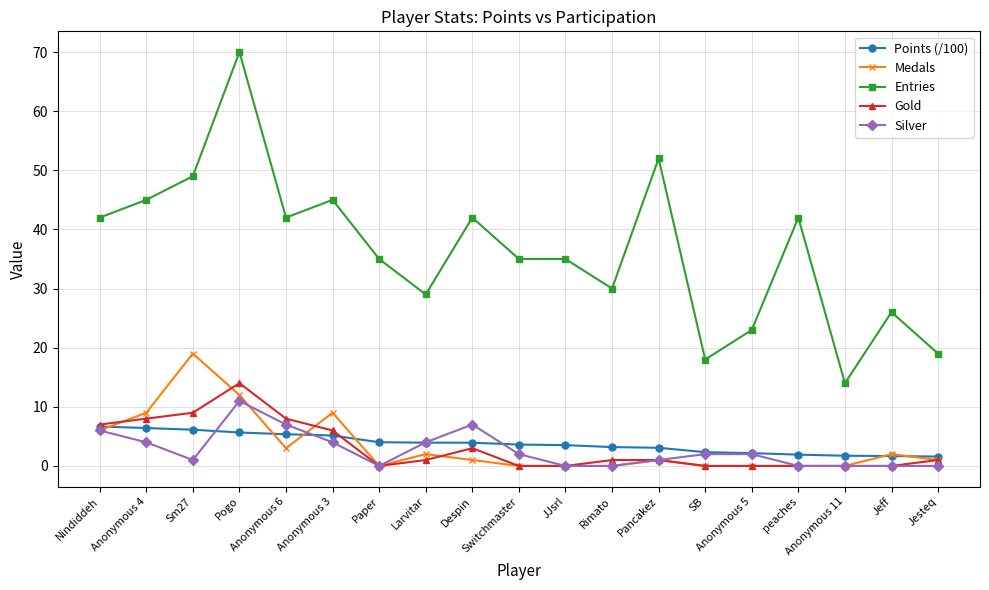

At which label does Medals first exceed 1?

Nindiddeh